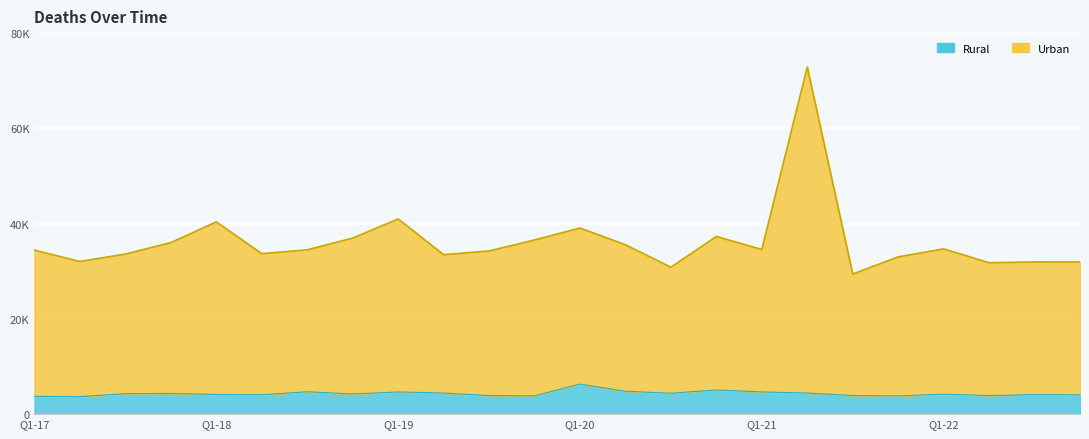

What is the difference between the maximum and minimum values in the Rural series?

2650